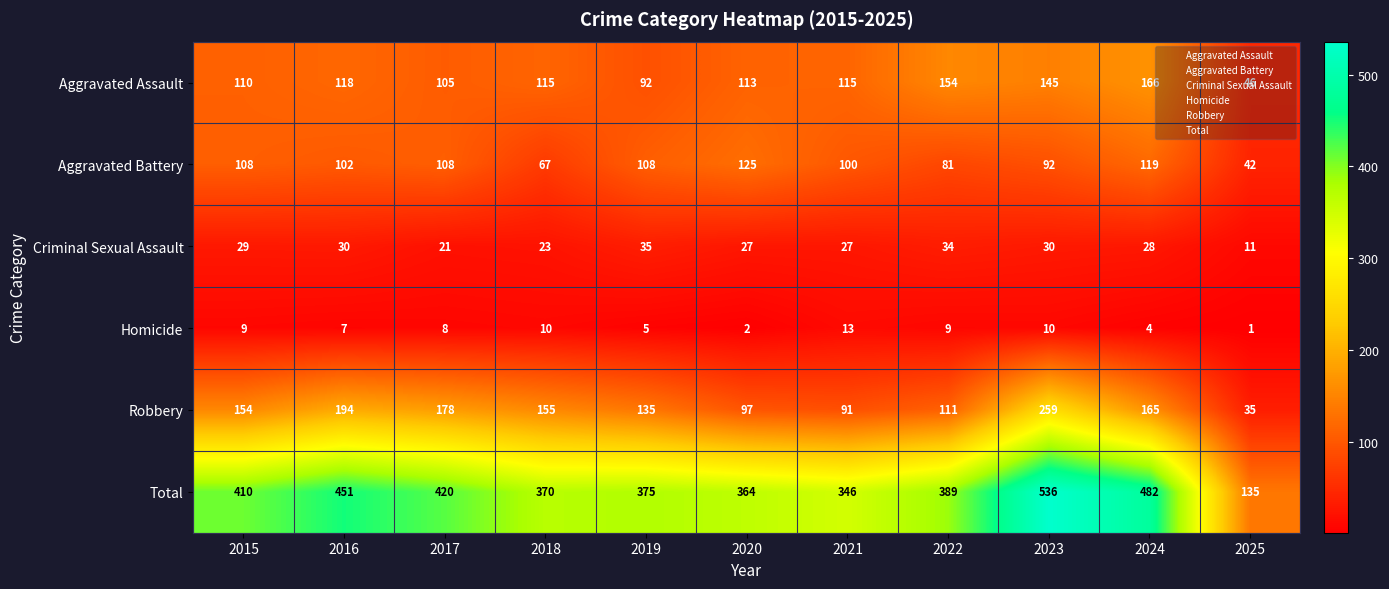

What is the lowest value of the Total series?

135